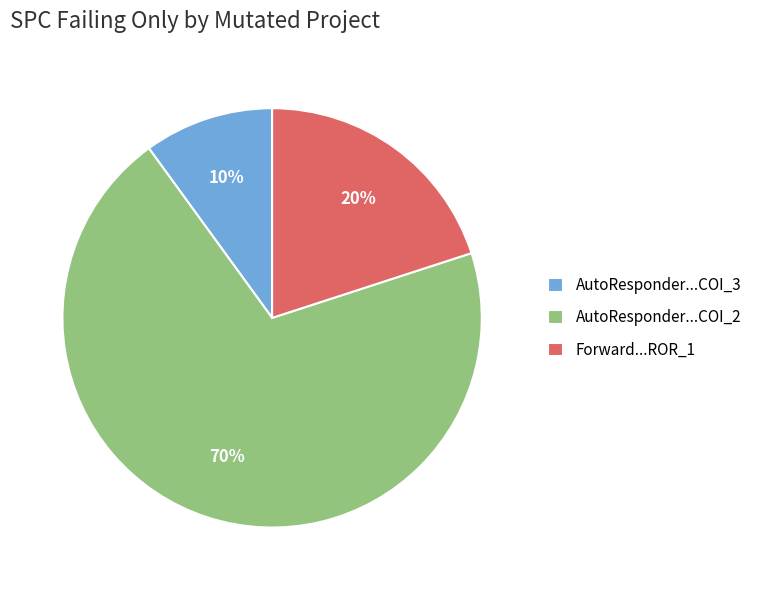

The AutoResponder...COI_2 slice represents 70% of the pie. True or false?

True